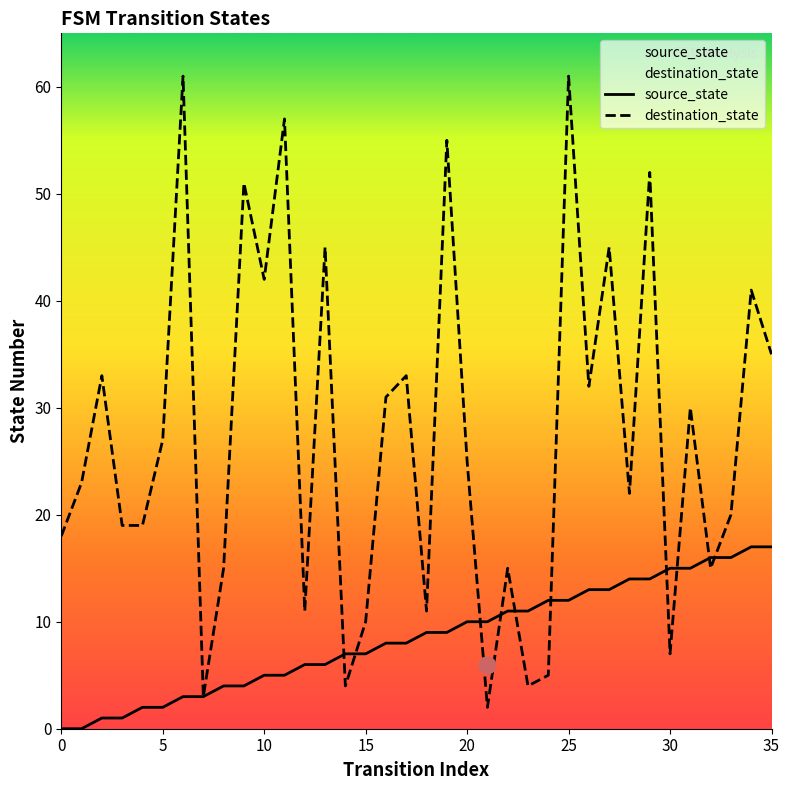

At how many categories does at least one series exceed 59?

2